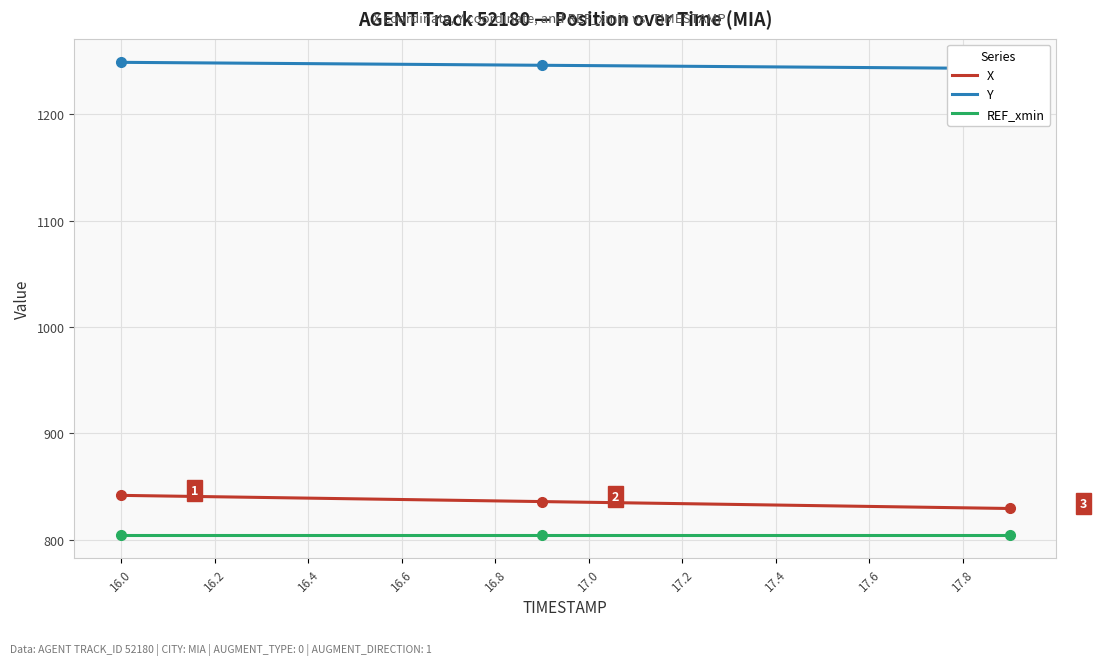

What are all the series names shown in the legend?

X, Y, REF_xmin